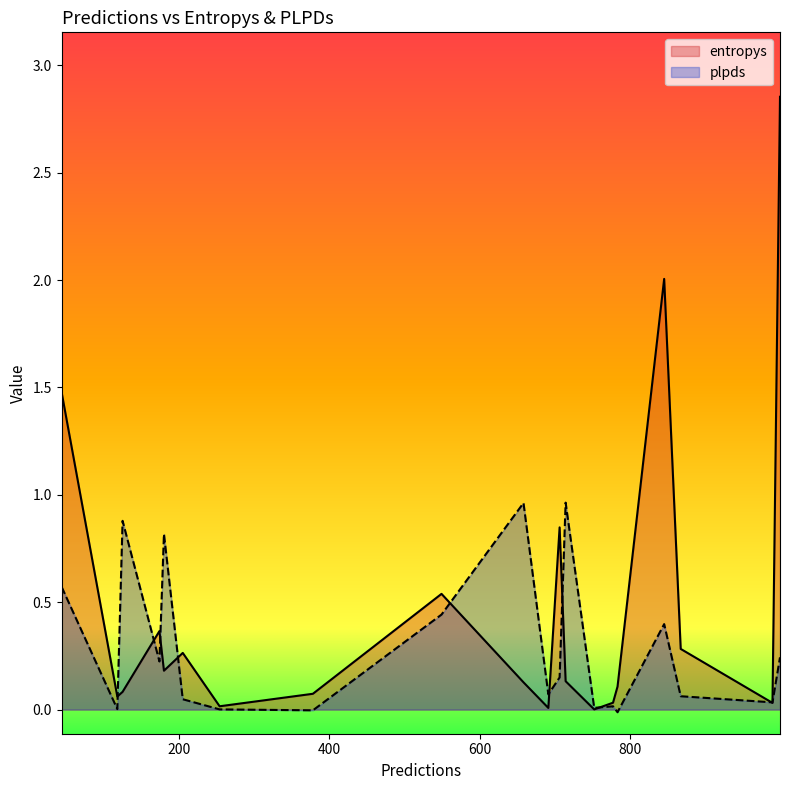

How many times do entropys and plpds cross each other?

9